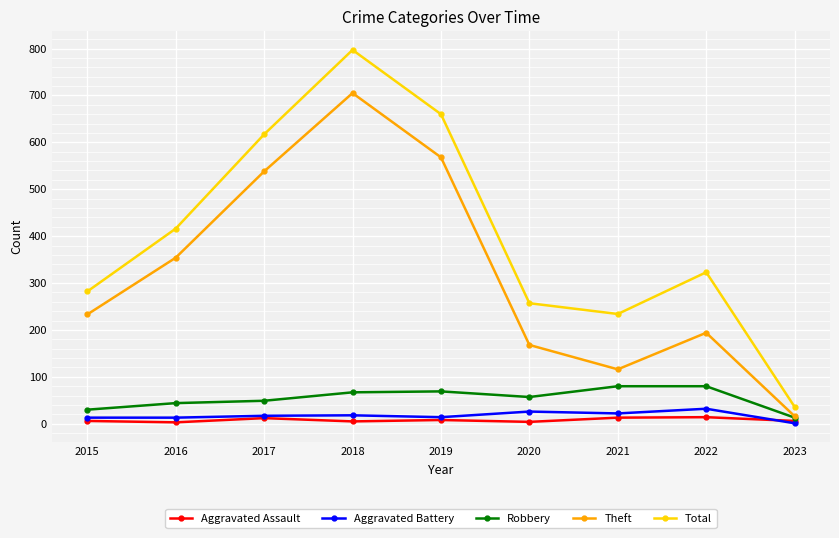

In Aggravated Battery, how many points are higher than both neighbors (excluding endpoints)?

3